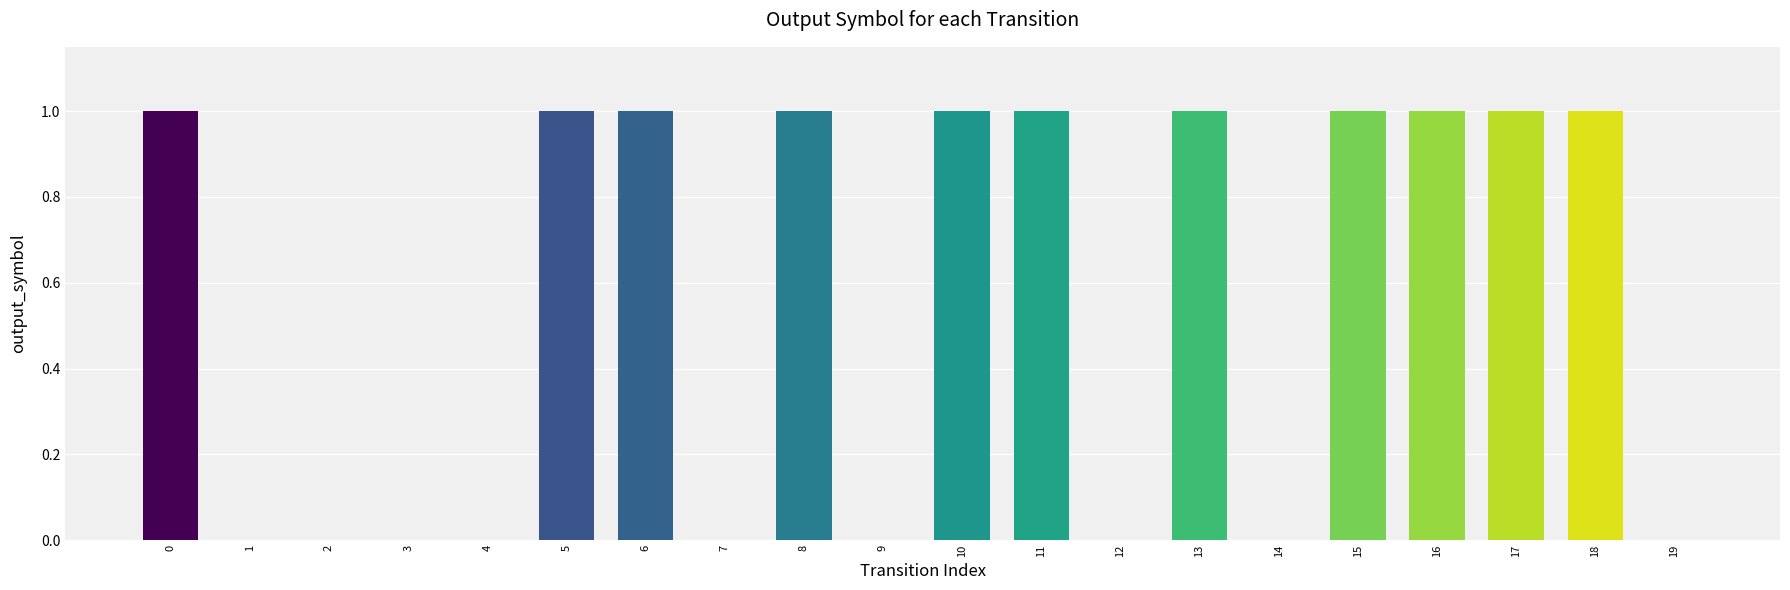

The chart shows a value of 1 at 17. True or false?

True